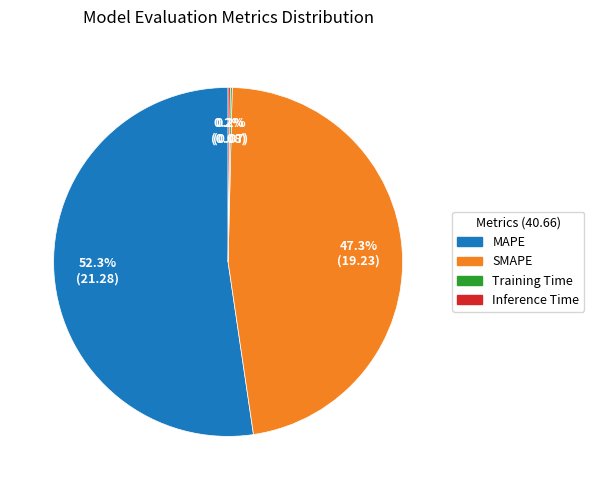

To the nearest percent, what portion does SMAPE represent?

47%